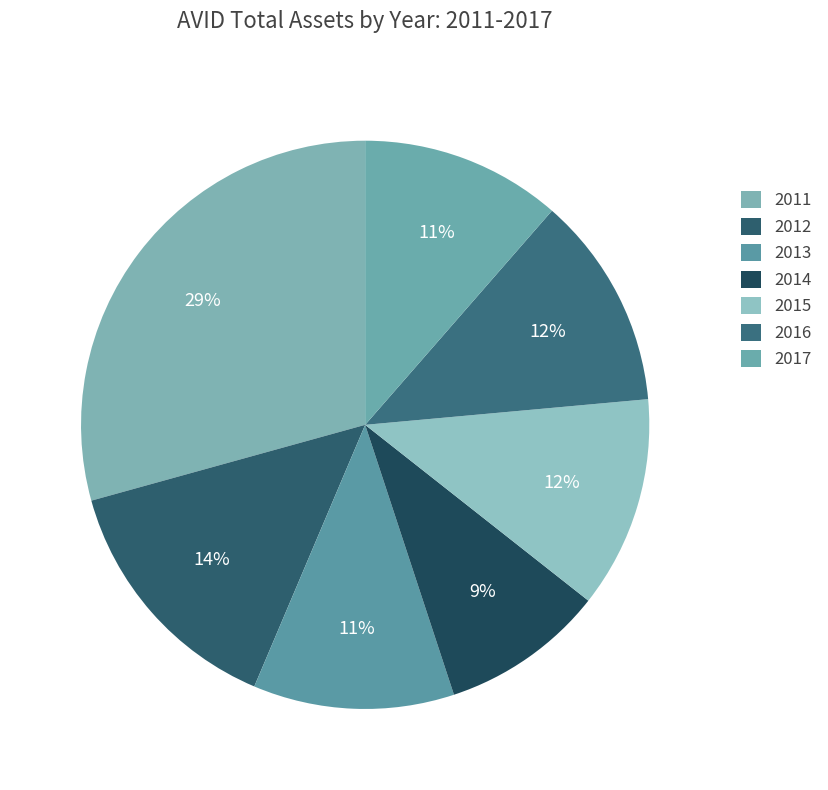

How many segments does this pie chart have?

7